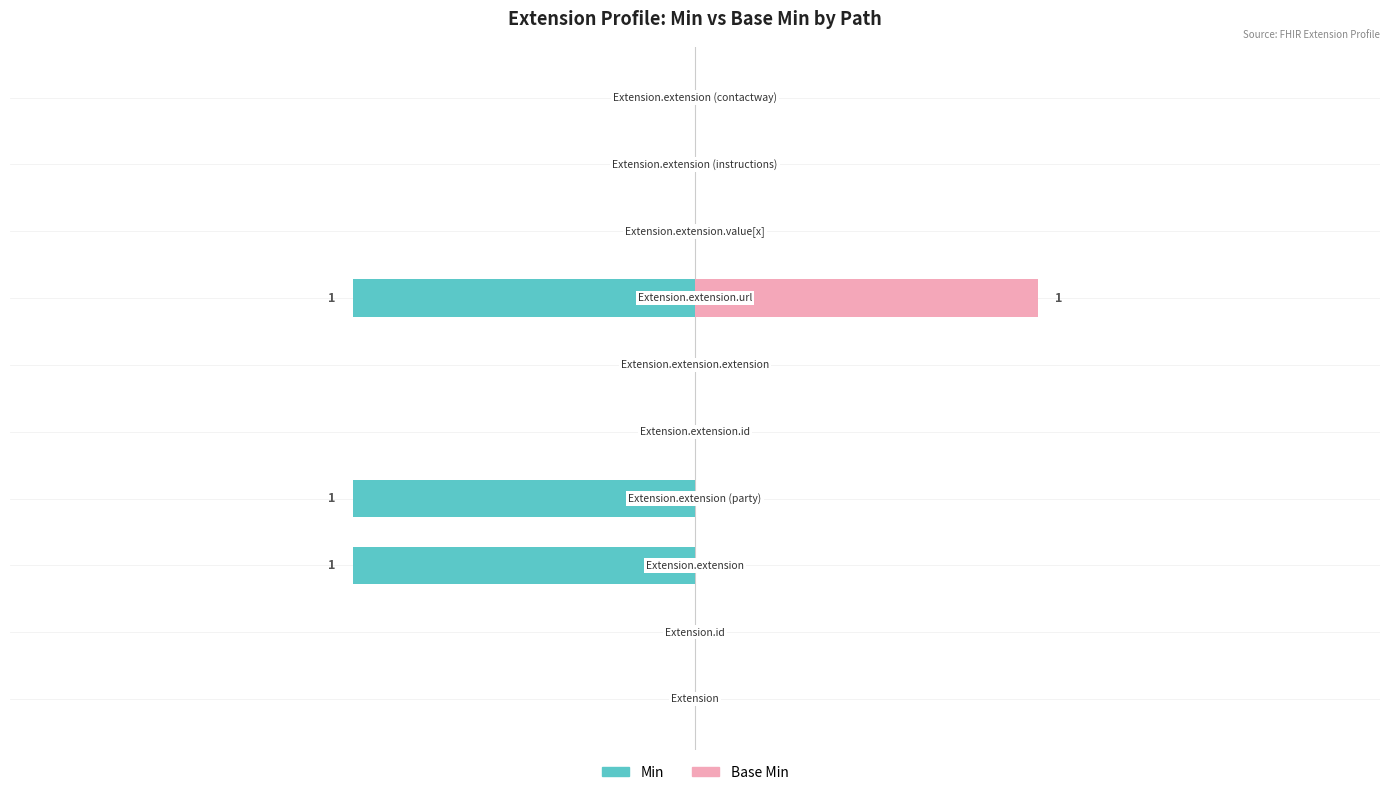

What is the difference between the maximum and minimum values in the Min series?

1